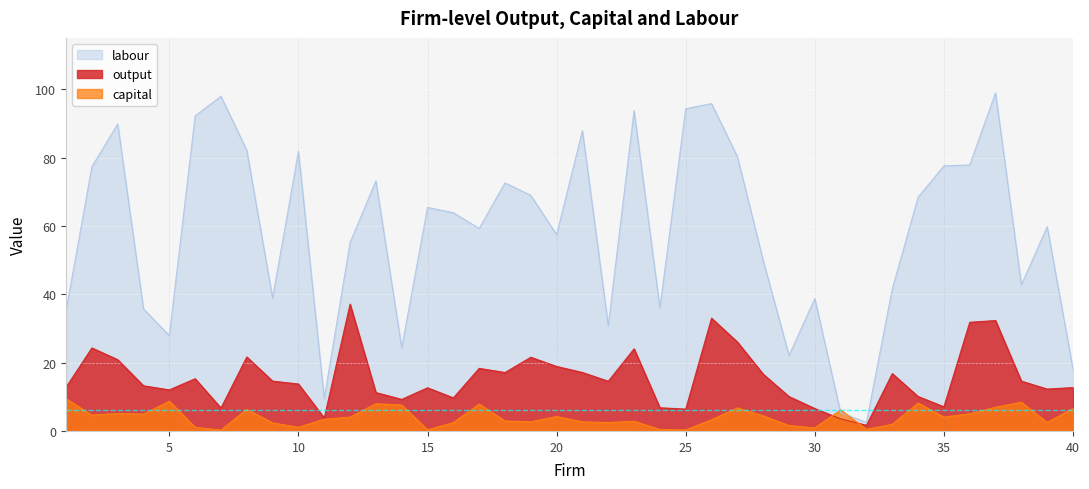

True or false: output has more than 2 interior local peaks.

True